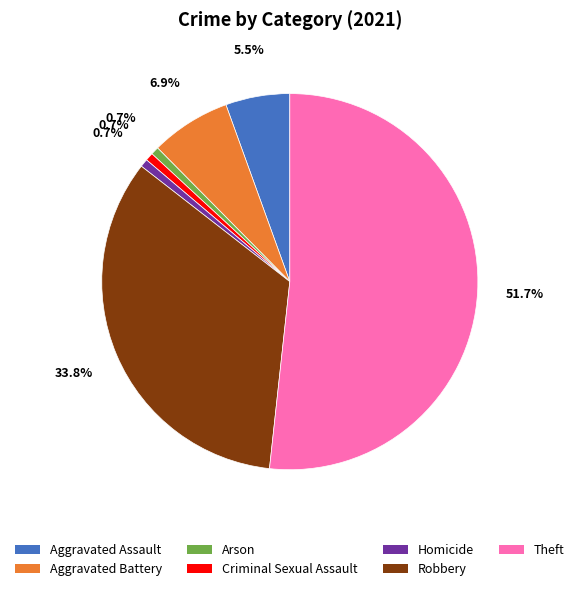

Is it true that Homicide is 9% of the pie?

False